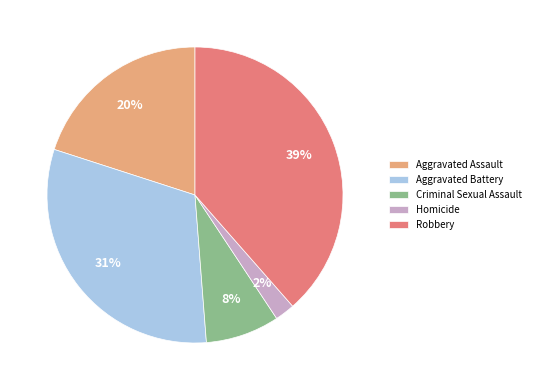

Rank the categories by value from lowest to highest.

Homicide, Criminal Sexual Assault, Aggravated Assault, Aggravated Battery, Robbery